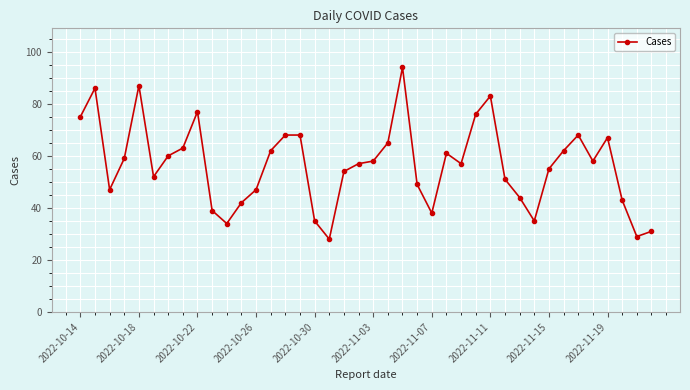

What is the maximum value shown in the chart?

94